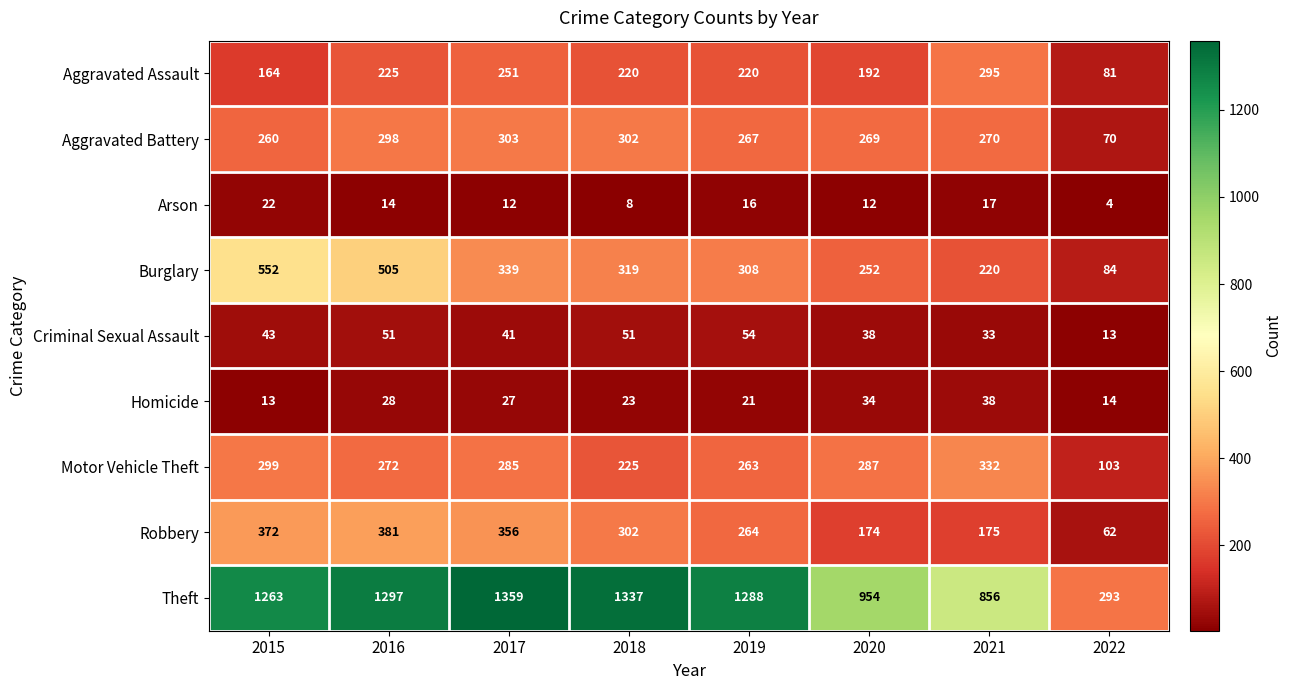

At which label is Motor Vehicle Theft closest to 217?

2018